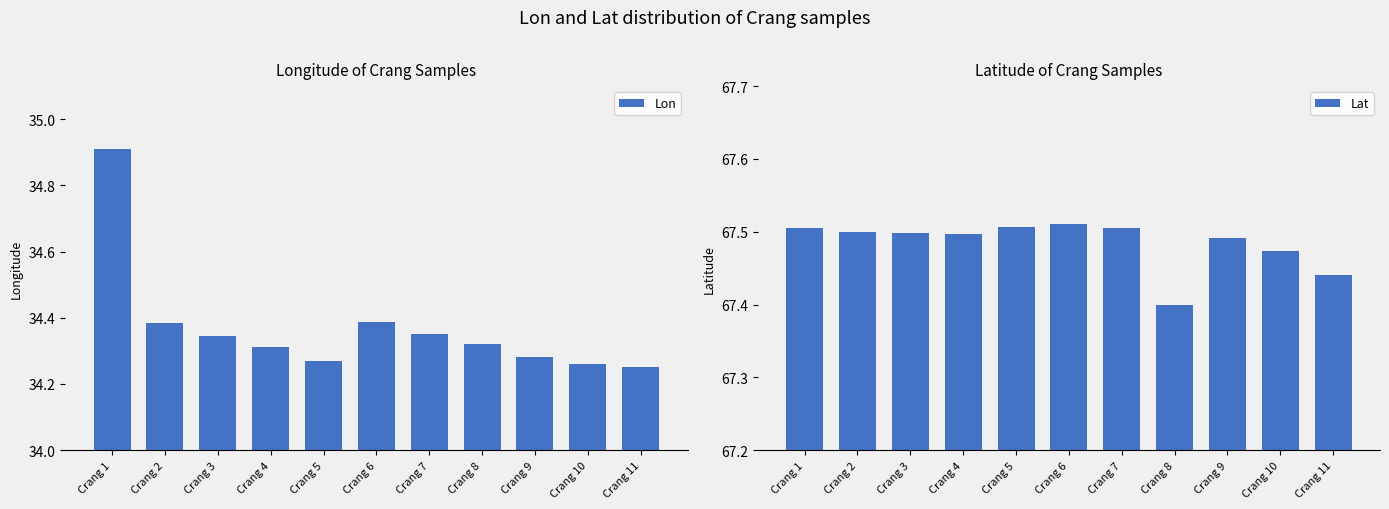

At which label does Lat reach its minimum?

Crang 8